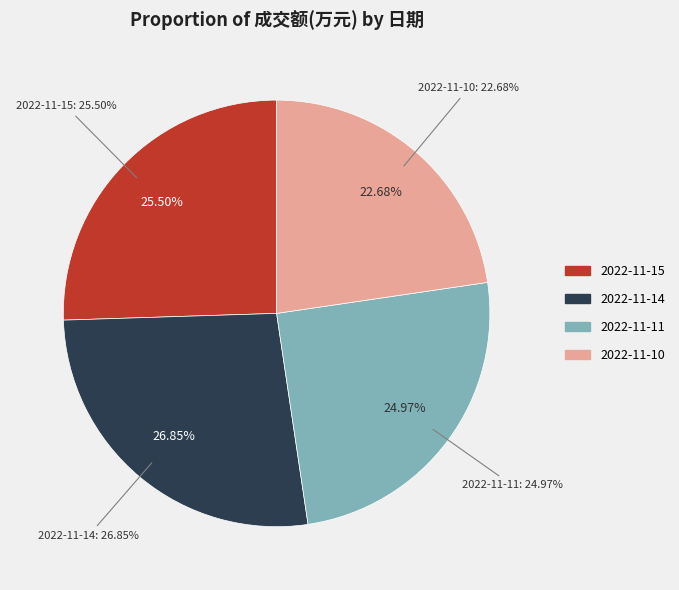

Do 2022-11-11 and 2022-11-15 together represent more than half of the pie?

Yes